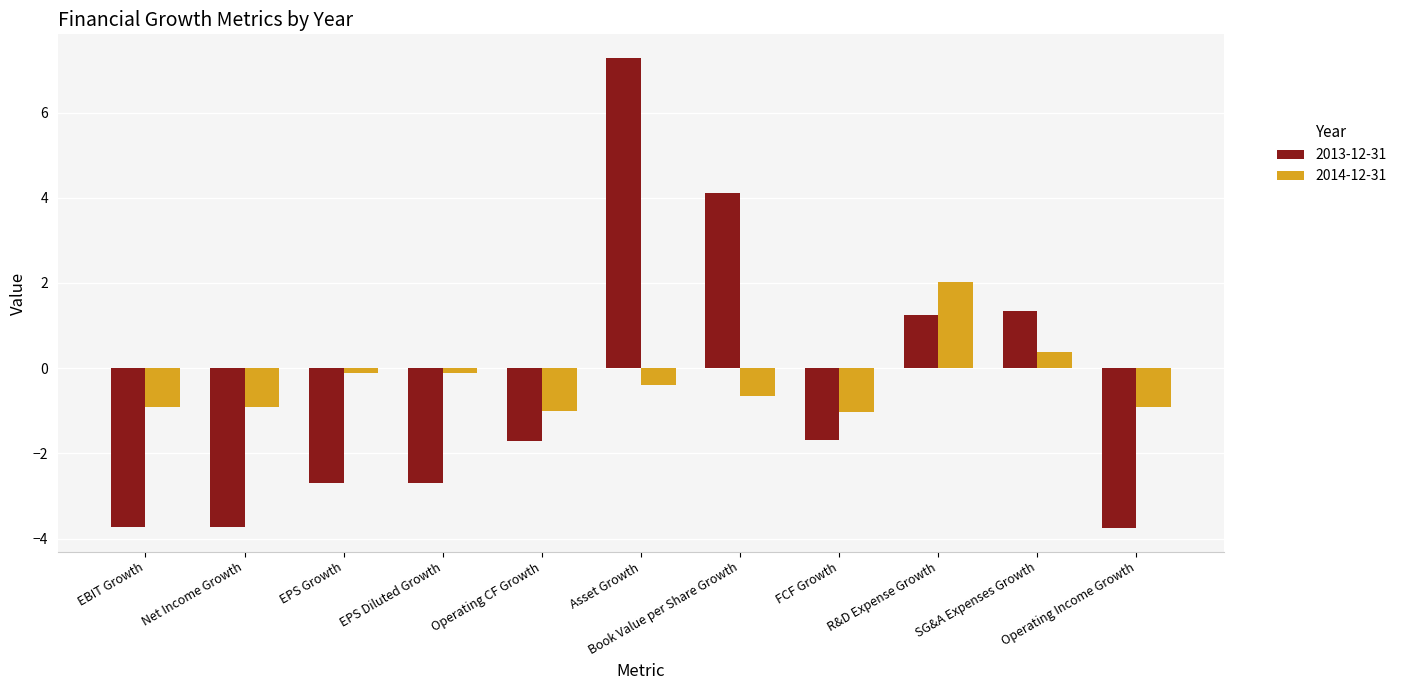

What is the sum of the 2013-12-31 values at Book Value per Share Growth and FCF Growth?

2.4